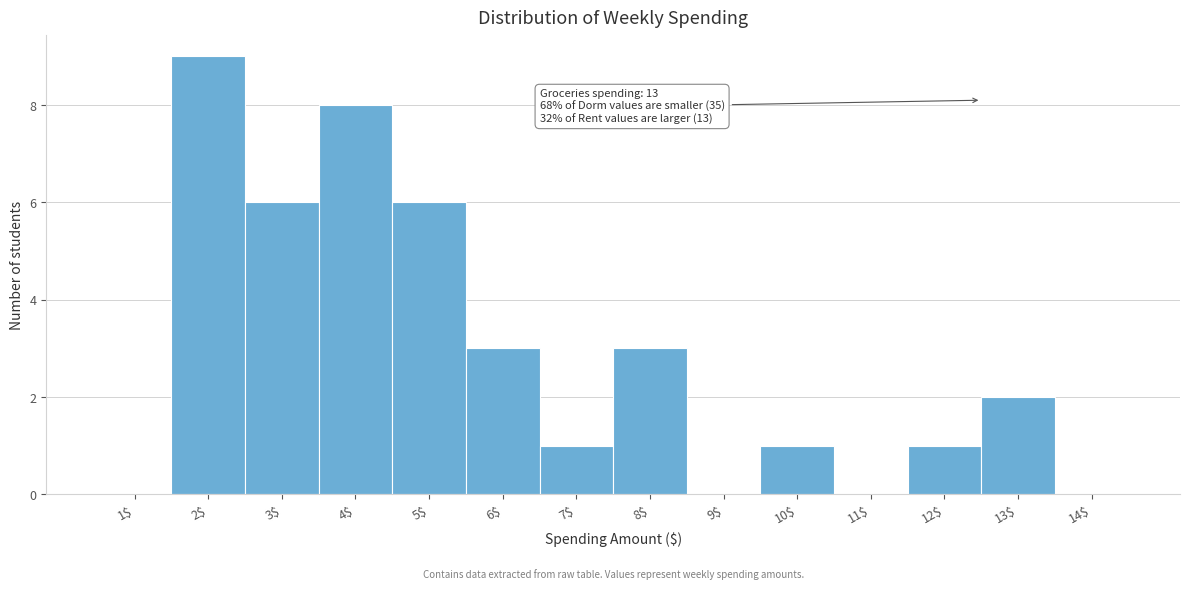

What is the greatest value displayed?

9